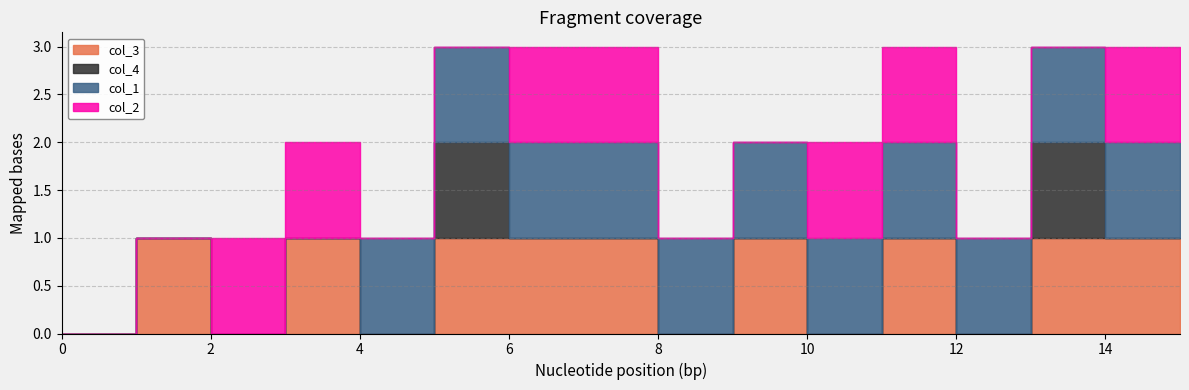

Rank the series by their average value, from lowest to highest.

col_4, col_2, col_3, col_1